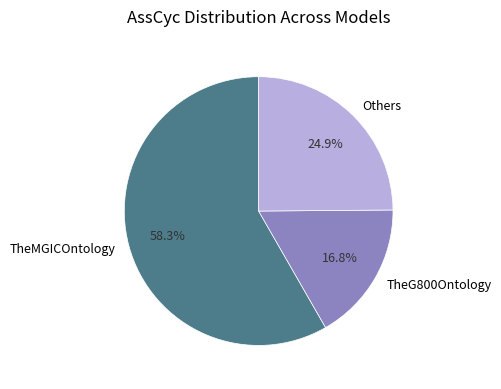

What is the majority slice?

TheMGICOntology